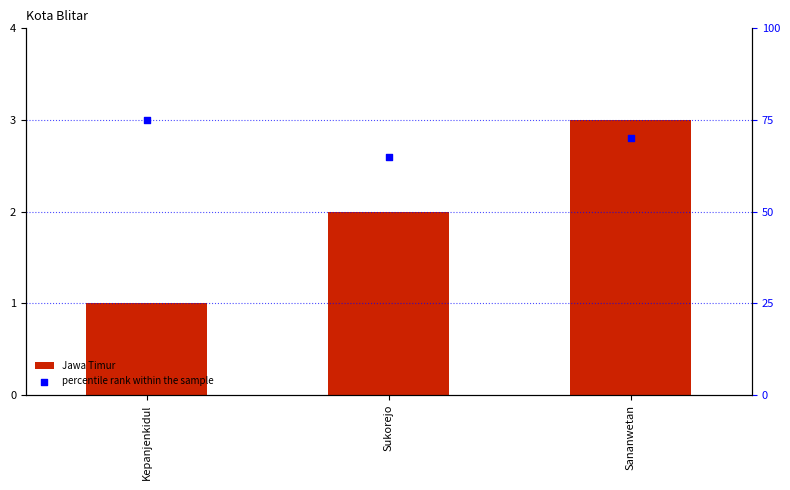

What is the total value across all series at Sananwetan?

73